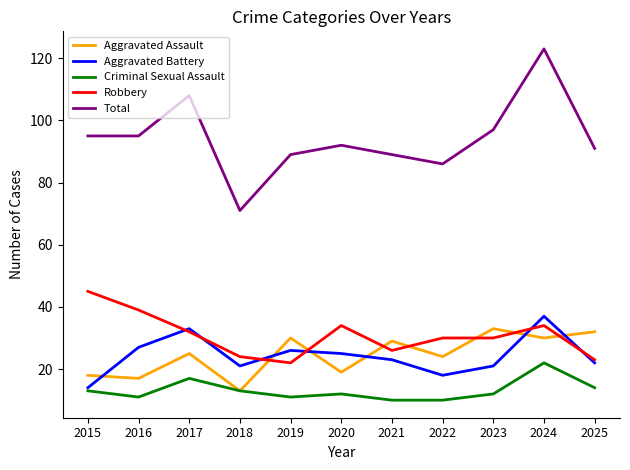

How many intersections are there between Aggravated Battery and Aggravated Assault?

6